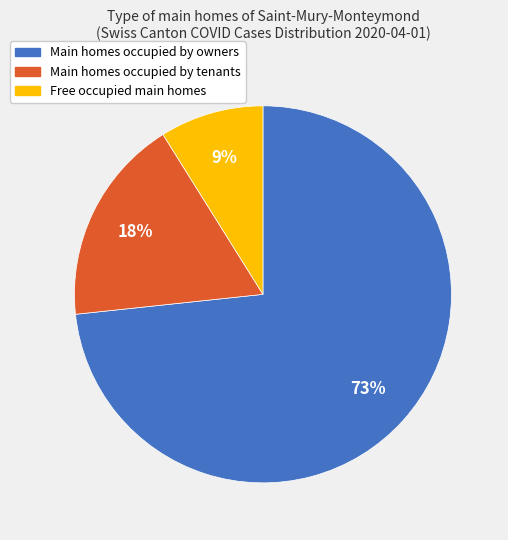

Does any single category account for the majority?

Yes